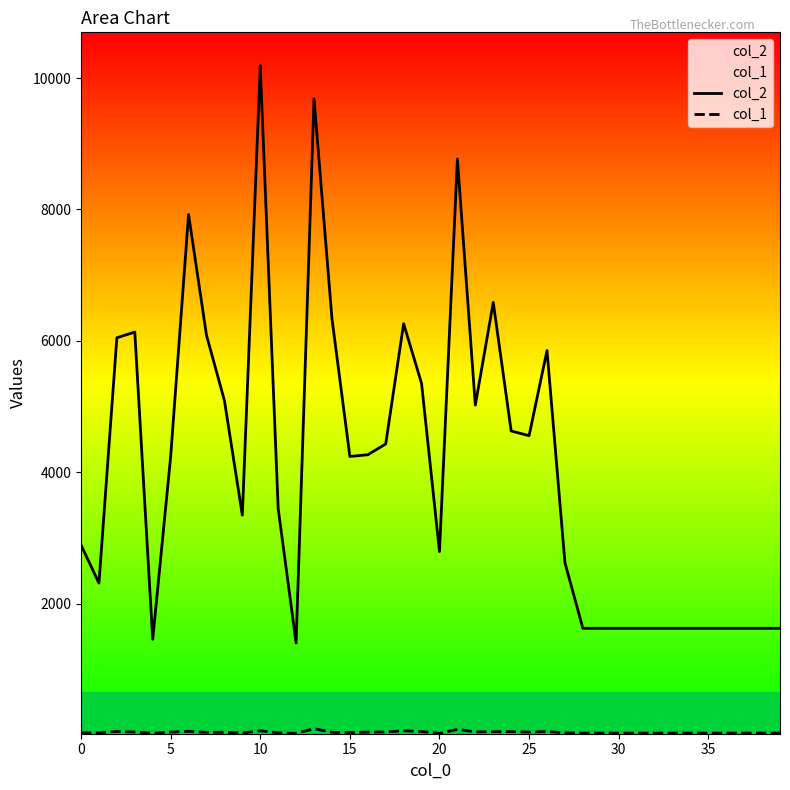

Which series has the largest range (max minus min)?

col_2